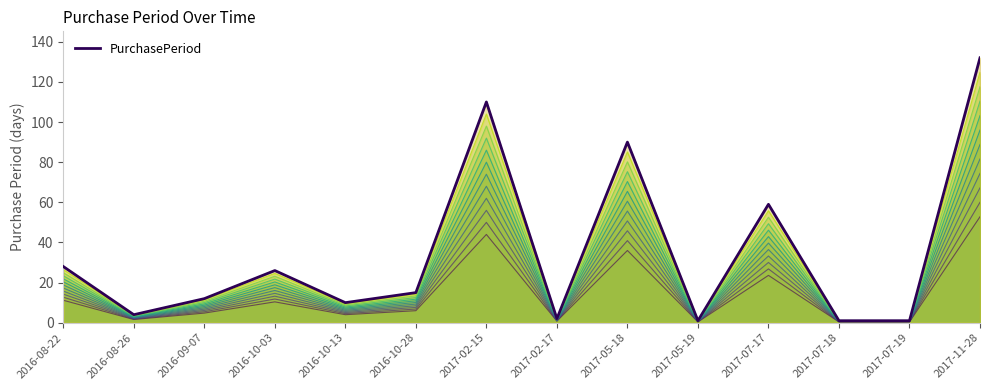

What is the value of the 11th point from the left?

59